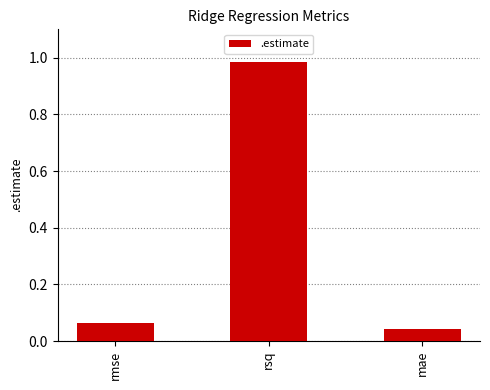

What is the difference between the maximum and minimum values?

0.9